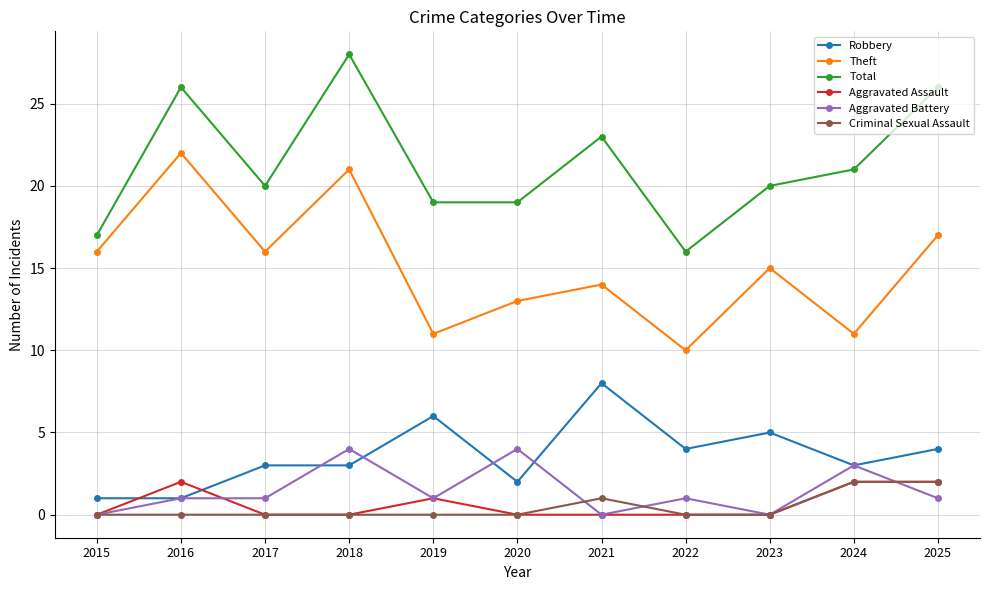

Reading left to right, extract all data points from this chart.

Robbery: 2015=1	2016=1	2017=3	2018=3	2019=6	2020=2	2021=8	2022=4	2023=5	2024=3	2025=4
Theft: 2015=16	2016=22	2017=16	2018=21	2019=11	2020=13	2021=14	2022=10	2023=15	2024=11	2025=17
Total: 2015=17	2016=26	2017=20	2018=28	2019=19	2020=19	2021=23	2022=16	2023=20	2024=21	2025=26
Aggravated Assault: 2015=0	2016=2	2017=0	2018=0	2019=1	2020=0	2021=0	2022=0	2023=0	2024=2	2025=2
Aggravated Battery: 2015=0	2016=1	2017=1	2018=4	2019=1	2020=4	2021=0	2022=1	2023=0	2024=3	2025=1
Criminal Sexual Assault: 2015=0	2016=0	2017=0	2018=0	2019=0	2020=0	2021=1	2022=0	2023=0	2024=2	2025=2